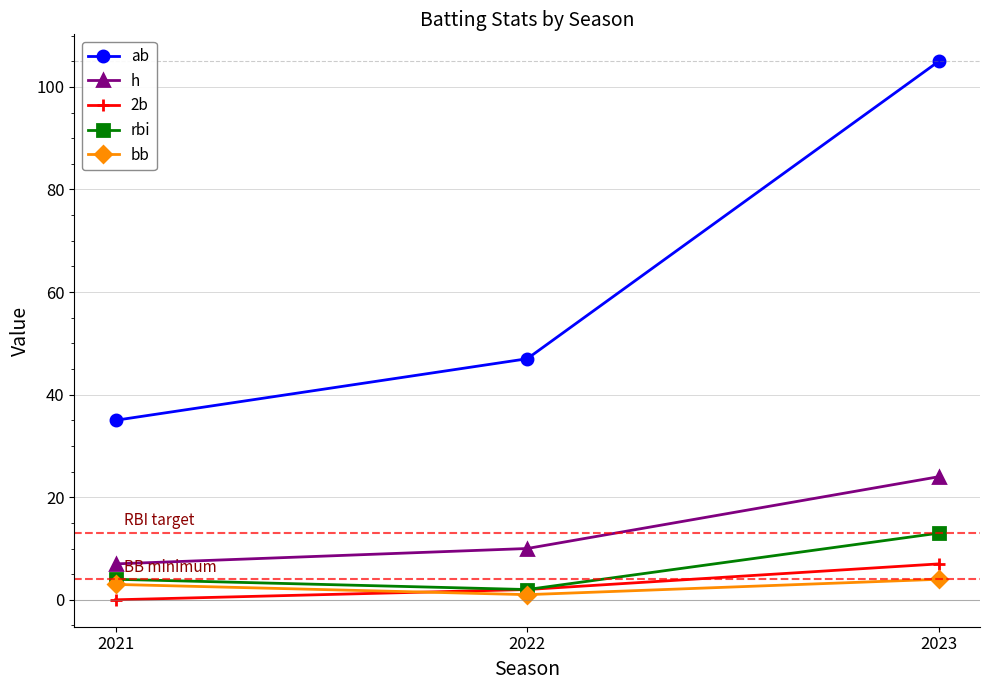

Which category has the lowest value across all series?

2021